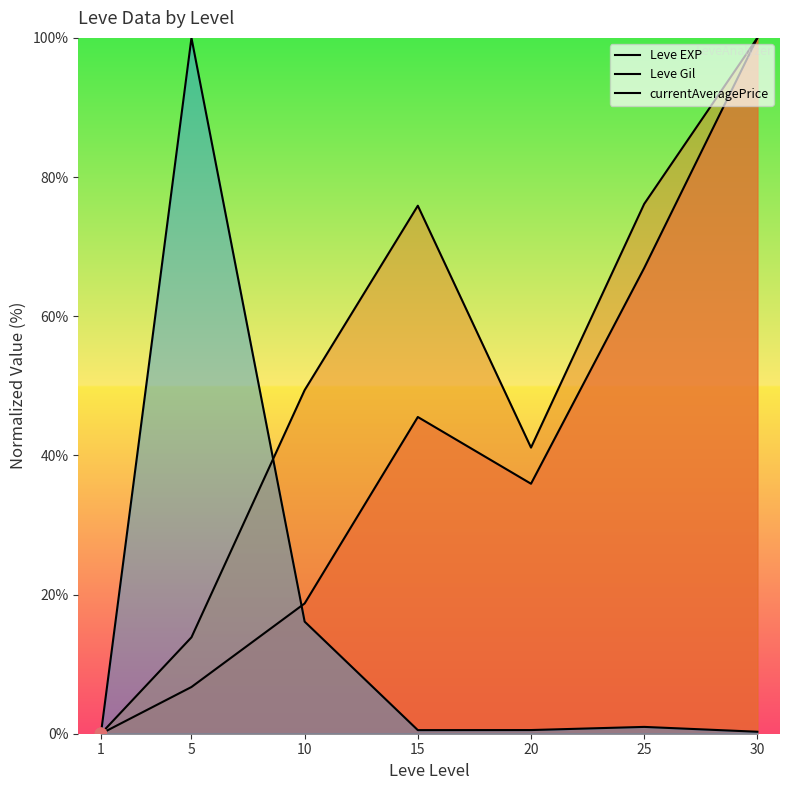

At which category is the sum across all series the highest?

30